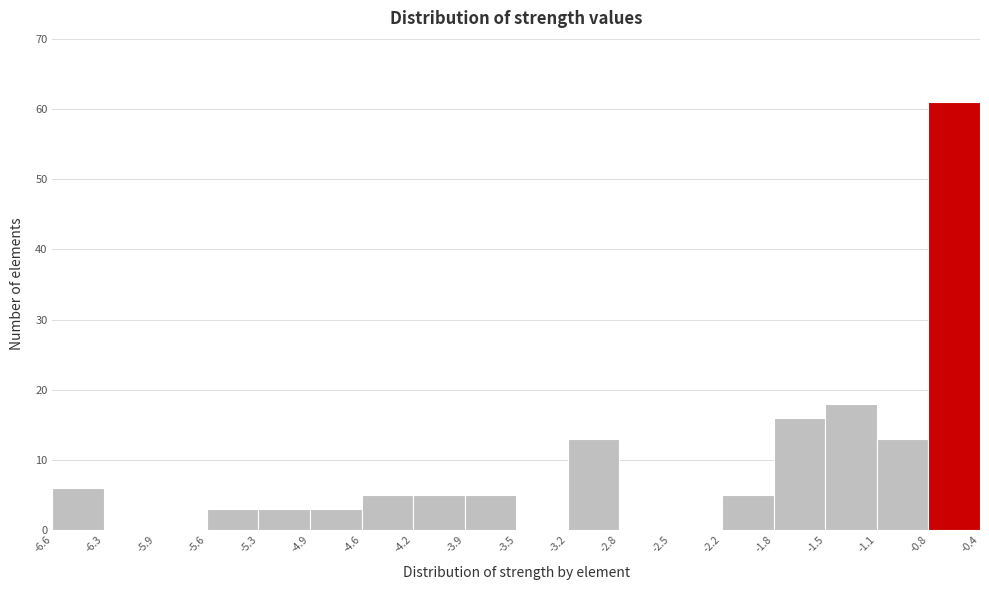

Reading left to right, transcribe this chart: for each bar, give the range it covers on the x-axis and its height. The values are not printed on the chart, so give them approximately, as read against the axis.

-6.6 to -6.3: 6
-6.3 to -5.9: 0
-5.9 to -5.6: 0
-5.6 to -5.3: 3
-5.3 to -4.9: 3
-4.9 to -4.6: 3
-4.6 to -4.2: 5
-4.2 to -3.9: 5
-3.9 to -3.5: 5
-3.5 to -3.2: 0
-3.2 to -2.8: 13
-2.8 to -2.5: 0
-2.5 to -2.2: 0
-2.2 to -1.8: 5
-1.8 to -1.5: 16
-1.5 to -1.1: 18
-1.1 to -0.8: 13
-0.8 to -0.4: 61